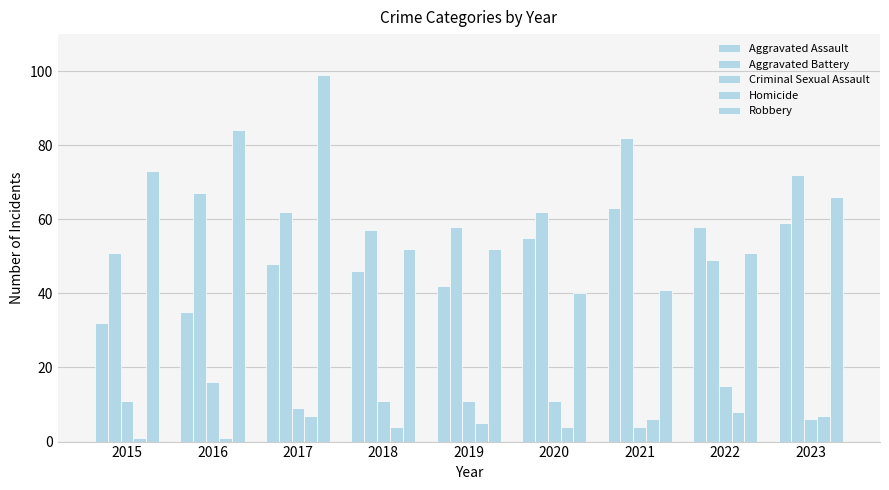

How many data points does each series have?

9